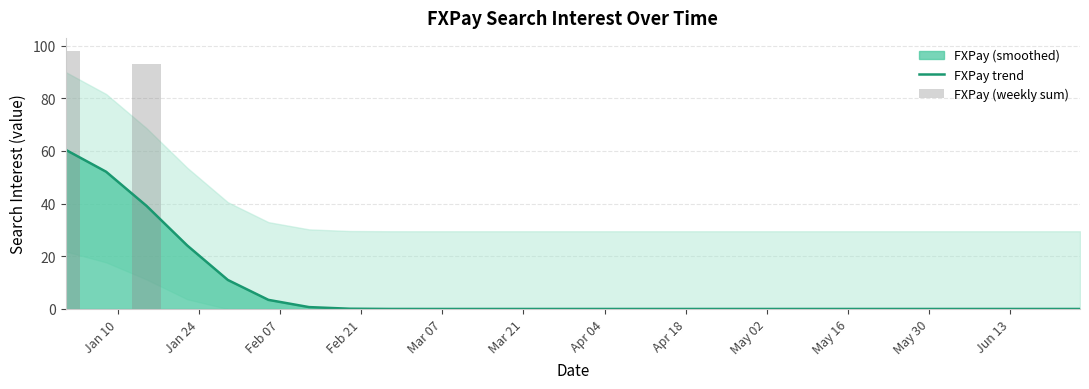

What is the sum of all FXPay (weekly sum) values?

191.0